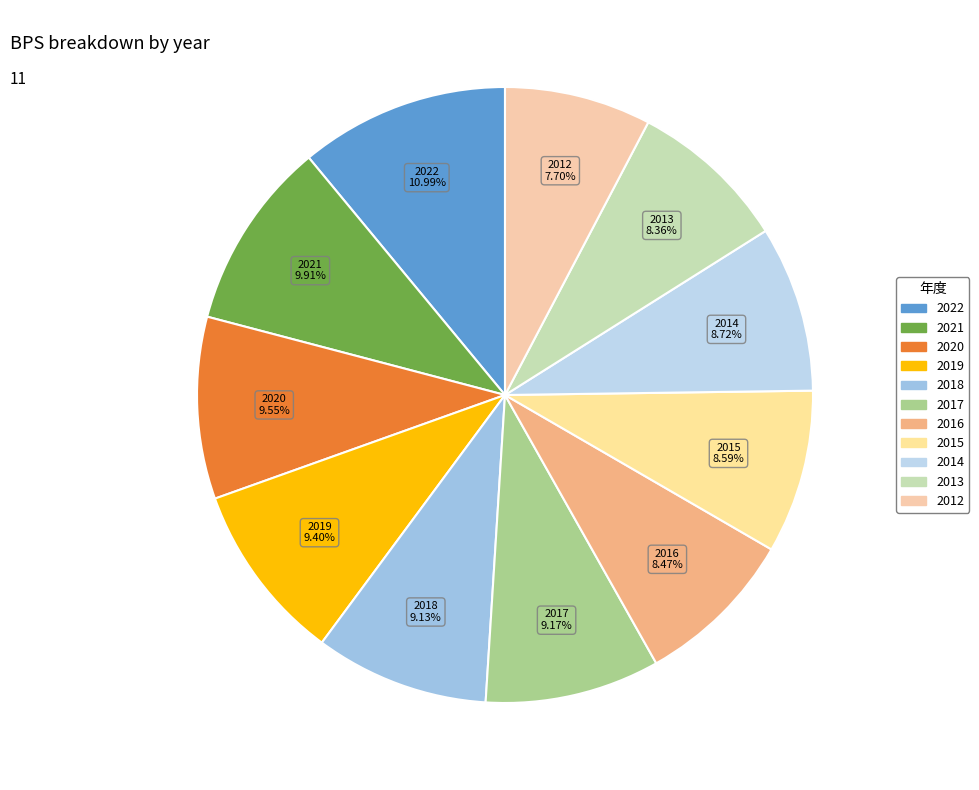

Is it true that 2014 is 9% of the pie?

True